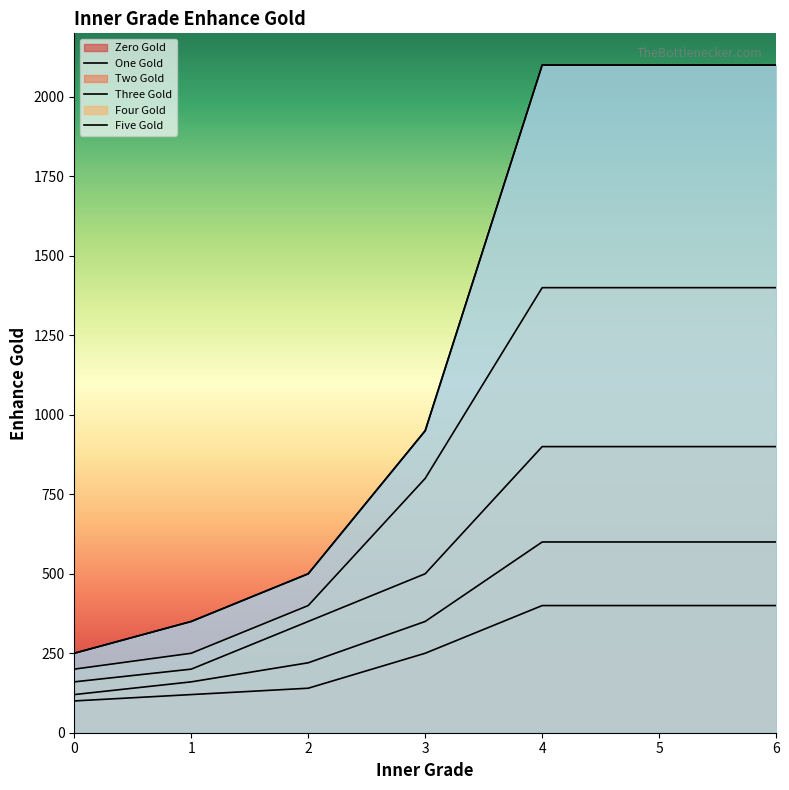

What is the minimum value shown in the chart?

100